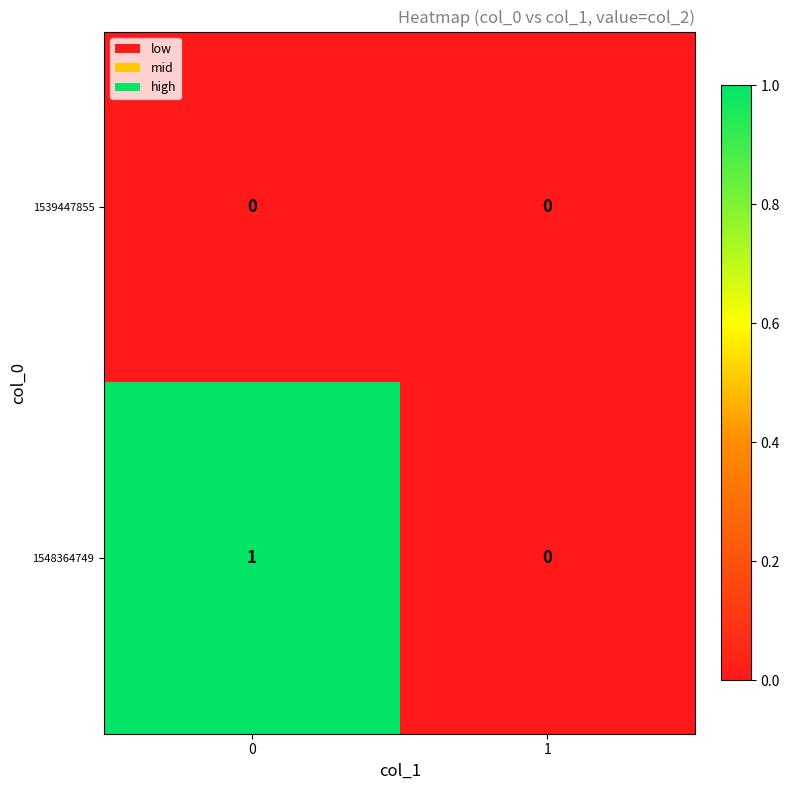

Reading right to left, transcribe all the data shown in this chart.

1539447855: 1=0	0=0
1548364749: 1=0	0=1